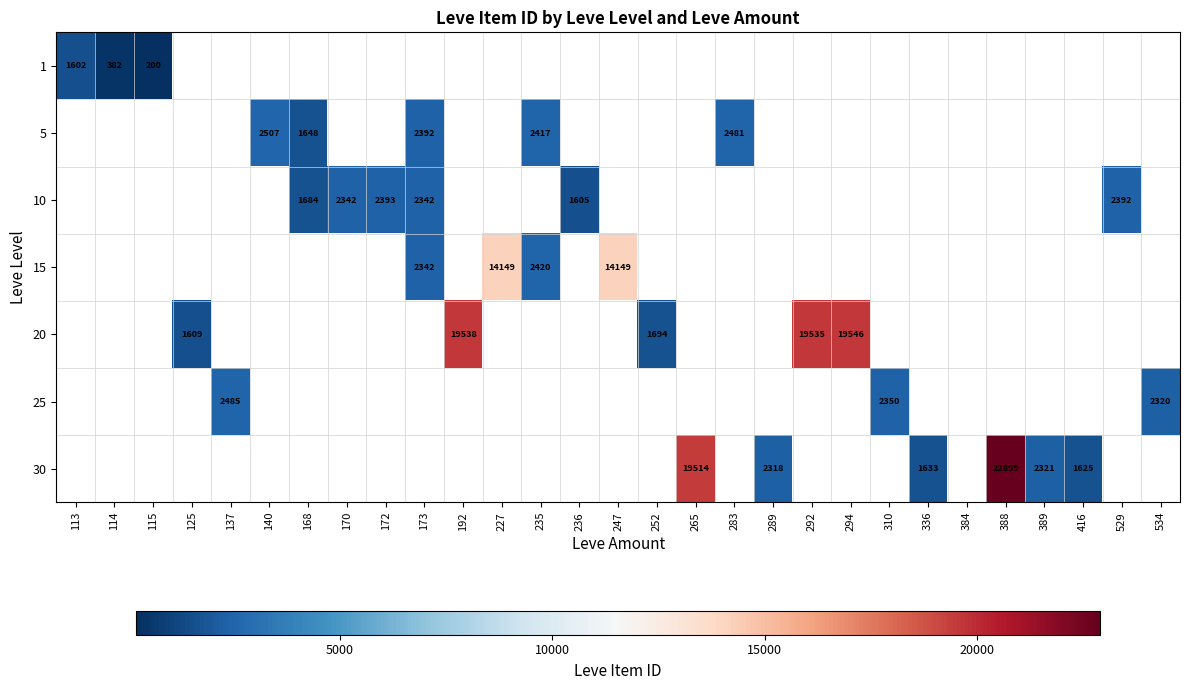

How many series are shown in this chart?

7